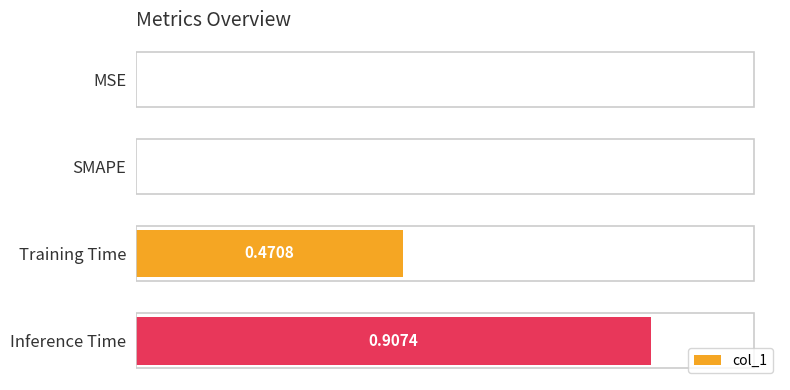

Count the number of data series in this chart.

1